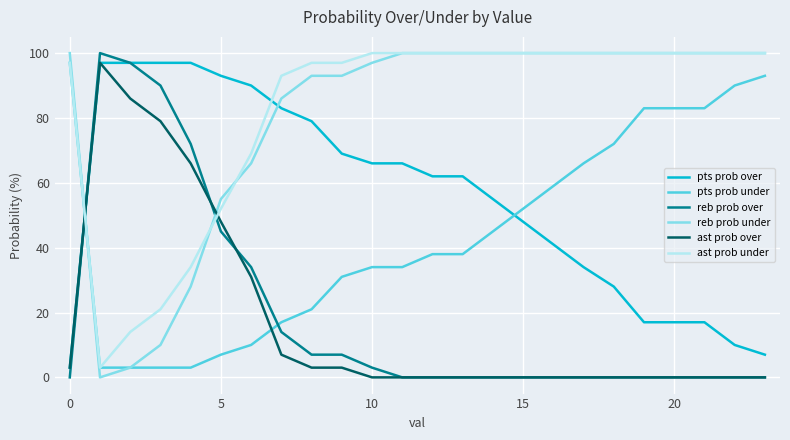

What is the greatest value displayed?

100